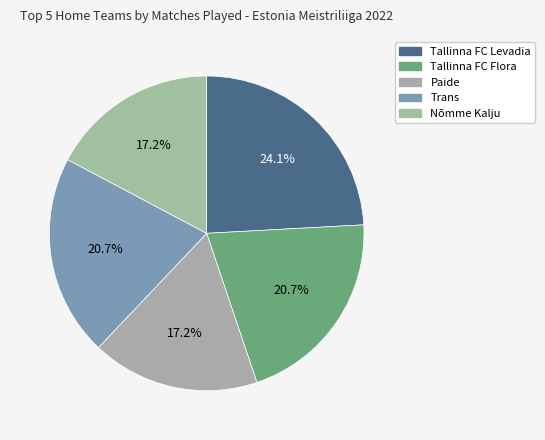

Is it true that Tallinna FC Flora is 21% of the pie?

True